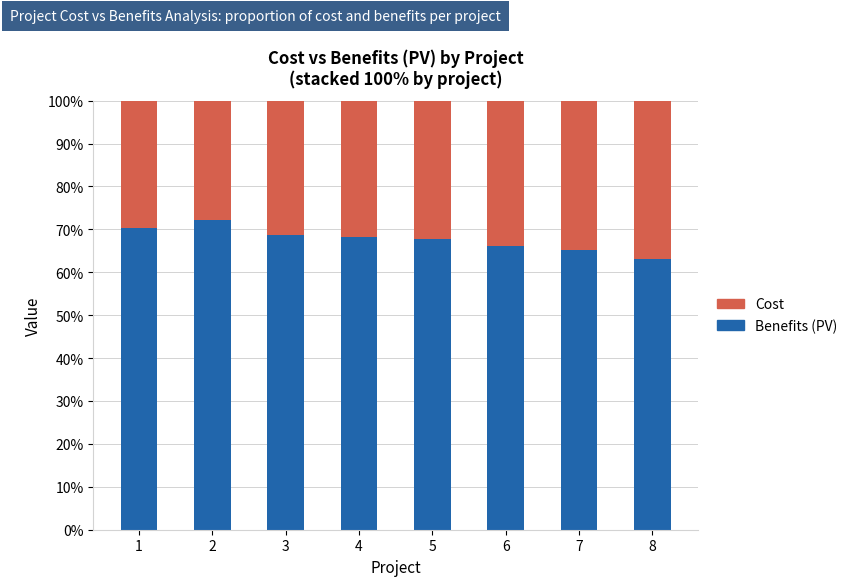

What is the average value of the Benefits (PV) series?

67.7